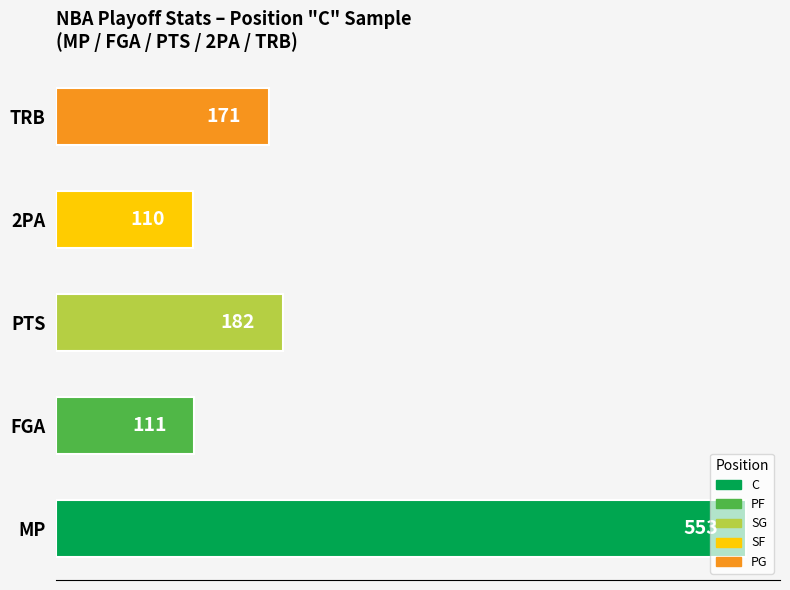

True or false: the data shows 553 at MP.

True